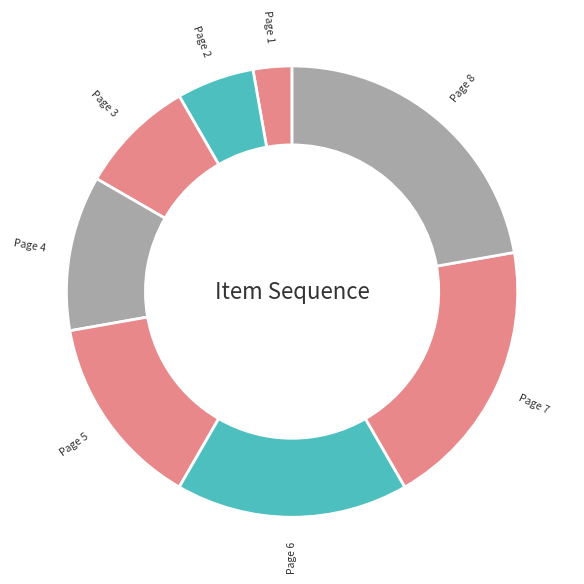

True or false: Page 3 accounts for 1% of the total.

False